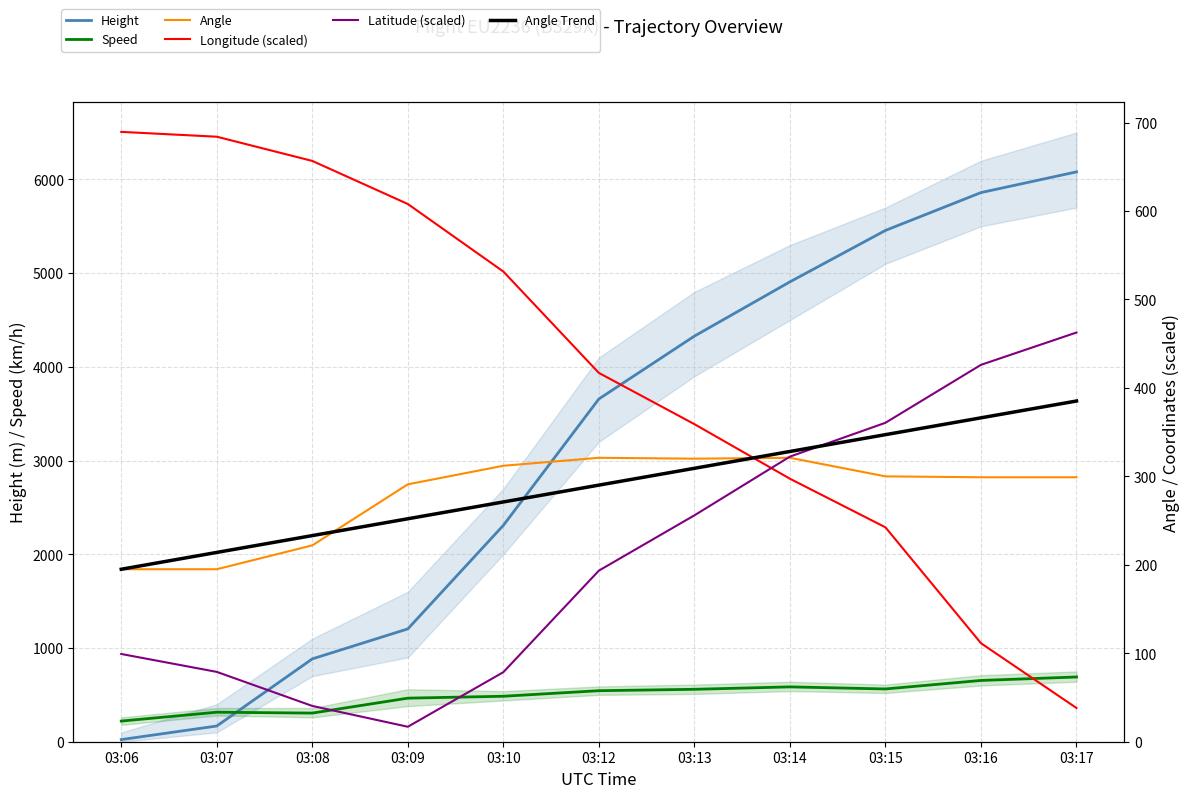

What are all the series names shown in the legend?

Height, Speed, Angle, Longitude (scaled), Latitude (scaled), Angle Trend